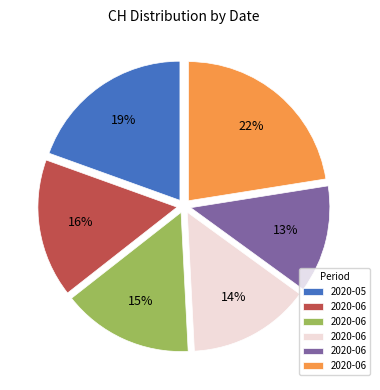

Is there a majority slice in this chart?

No